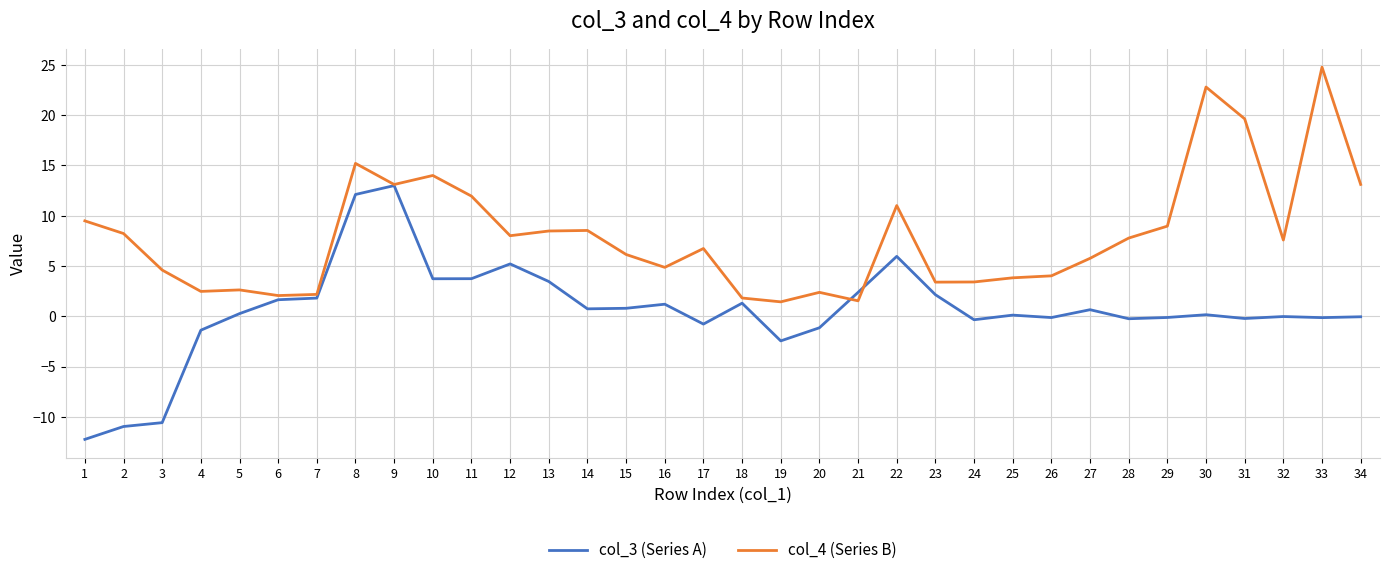

How many values in the col_4 (Series B) series exceed 7?

17